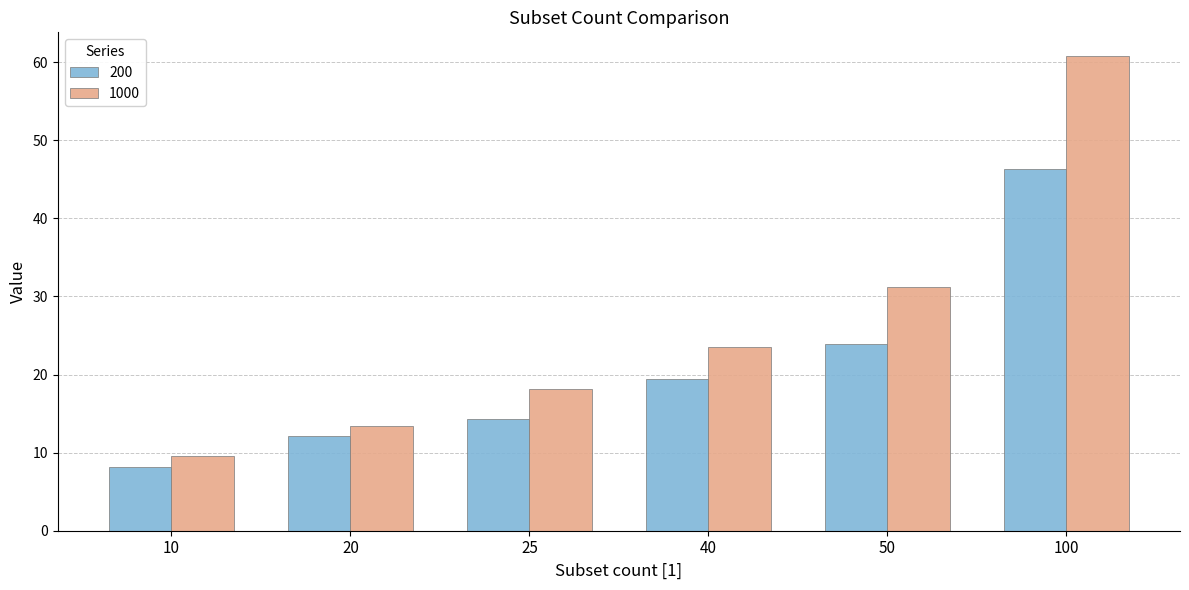

What is the difference between the maximum and minimum values in the 1000 series?

51.2